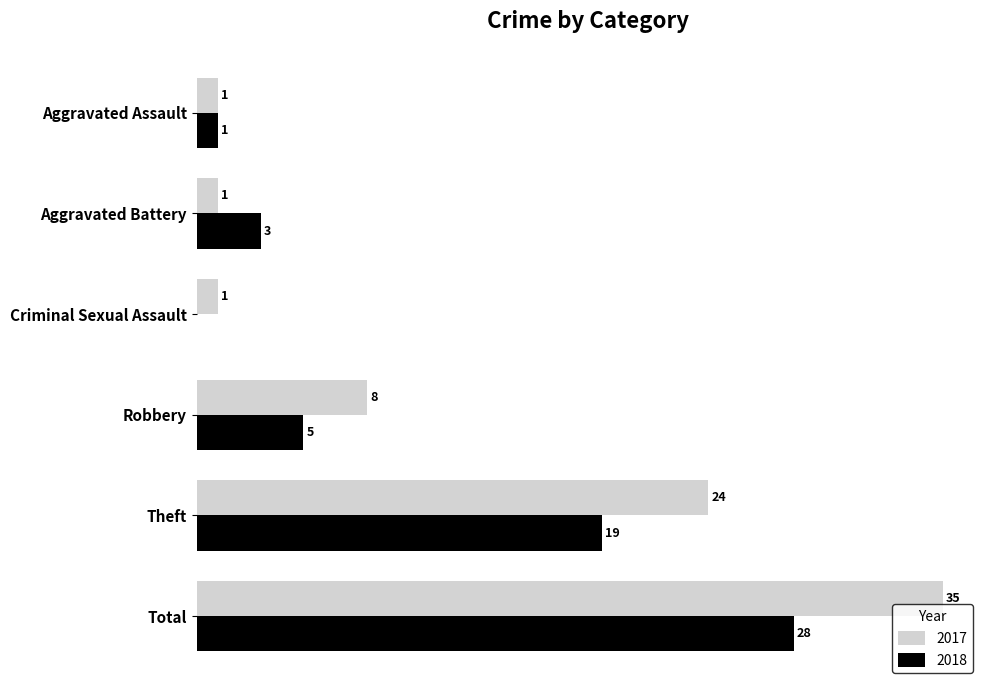

At which category is the sum across all series the highest?

Total